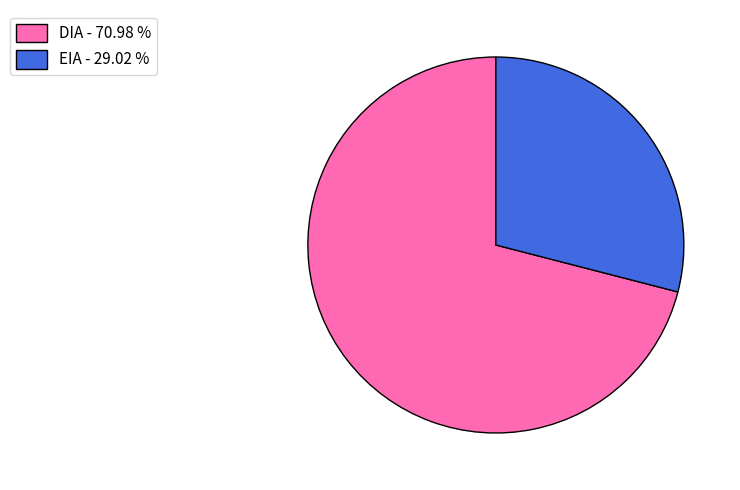

The EIA slice represents 43% of the pie. True or false?

False